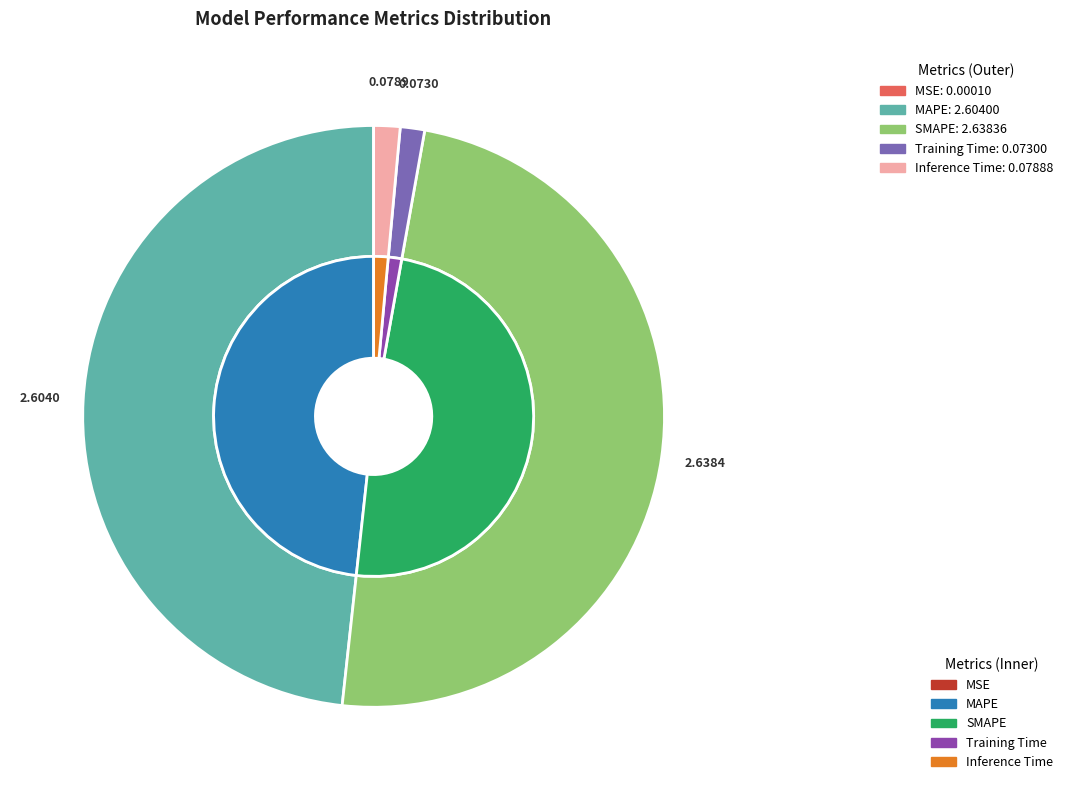

Is the sum of SMAPE and MSE greater than half?

No